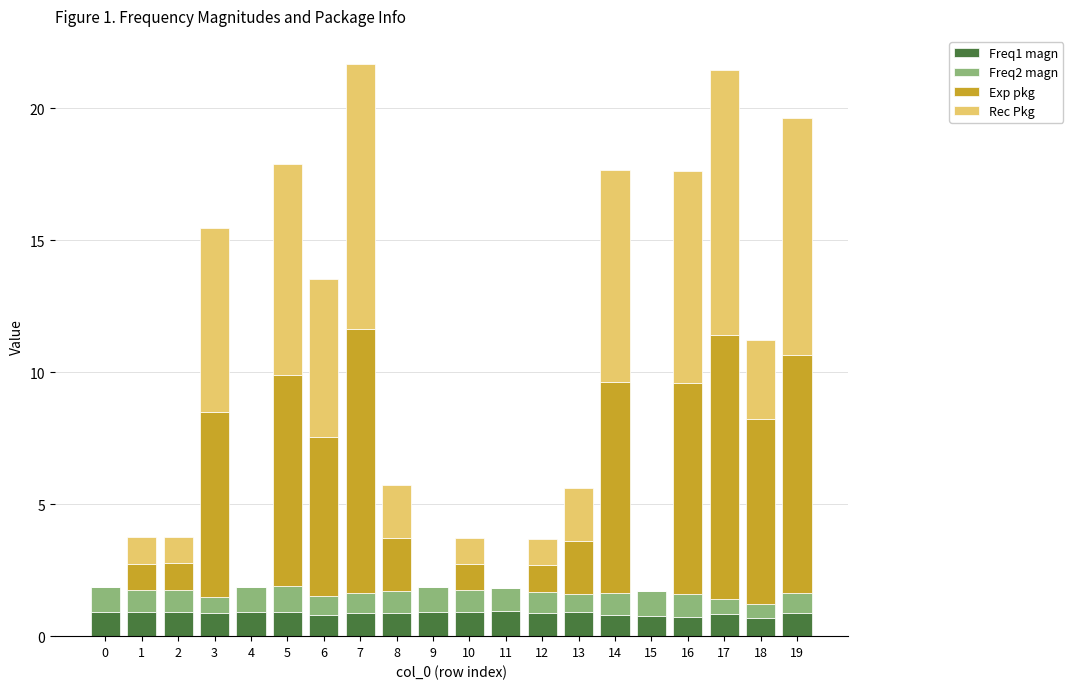

What is the highest value of the Freq1 magn series?

0.9